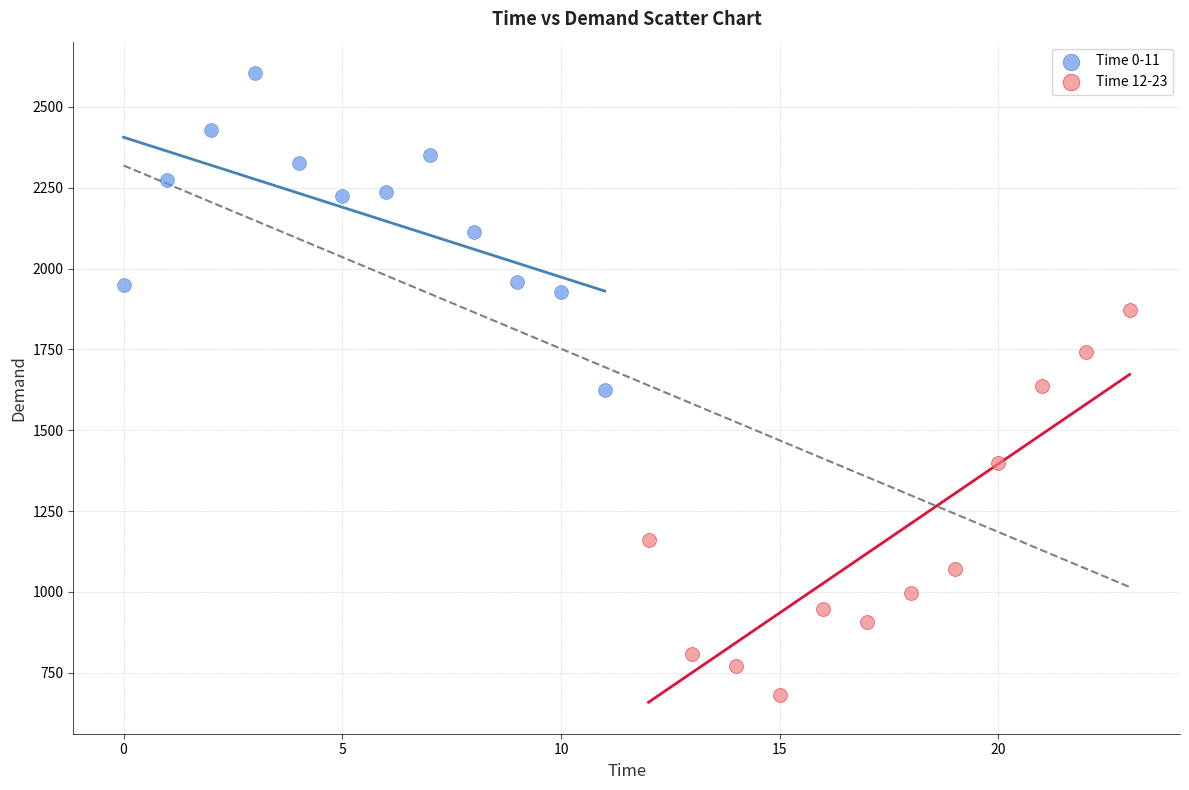

Which series reaches the maximum Y coordinate?

Time 0-11